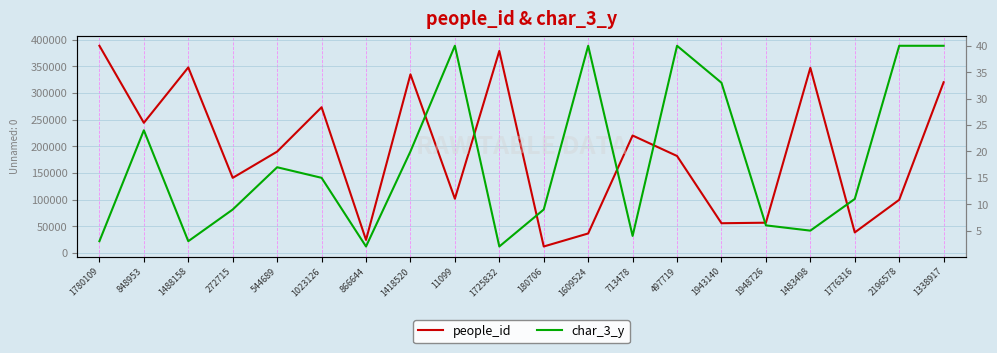

True or false: char_3_y and people_id cross at least once.

False